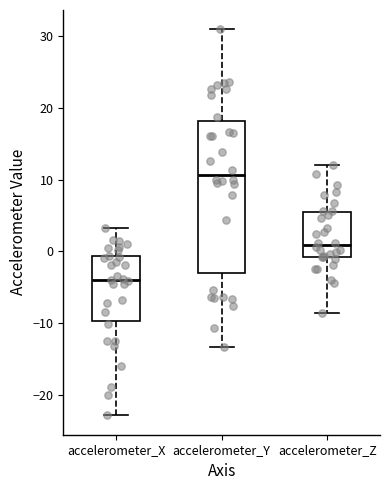

Where does the lower whisker of the box for accelerometer_Z end on the y-axis? The values are not printed on the chart, so give them approximately, as read against the axis.

-9